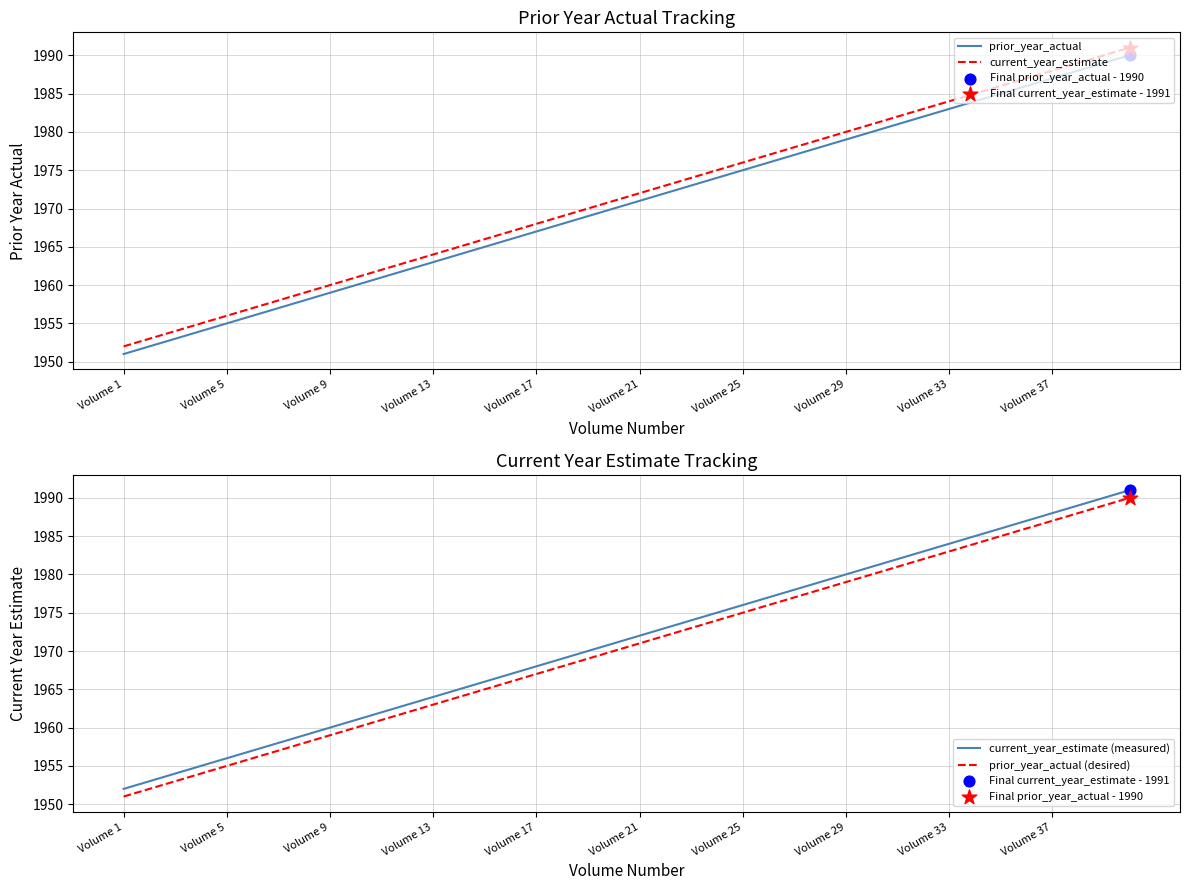

Is the value of current_year_estimate (measured) at 30 greater than the value of current_year_estimate at 13?

Yes